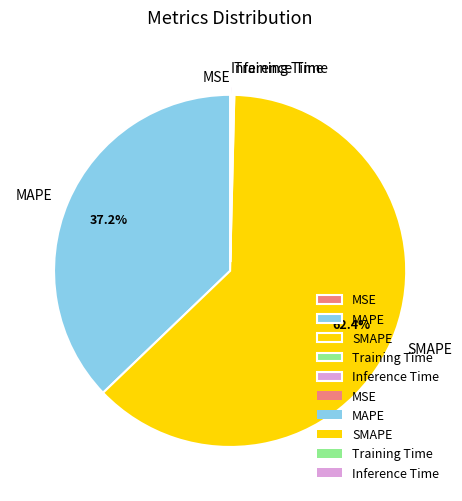

Does any single category account for the majority?

Yes